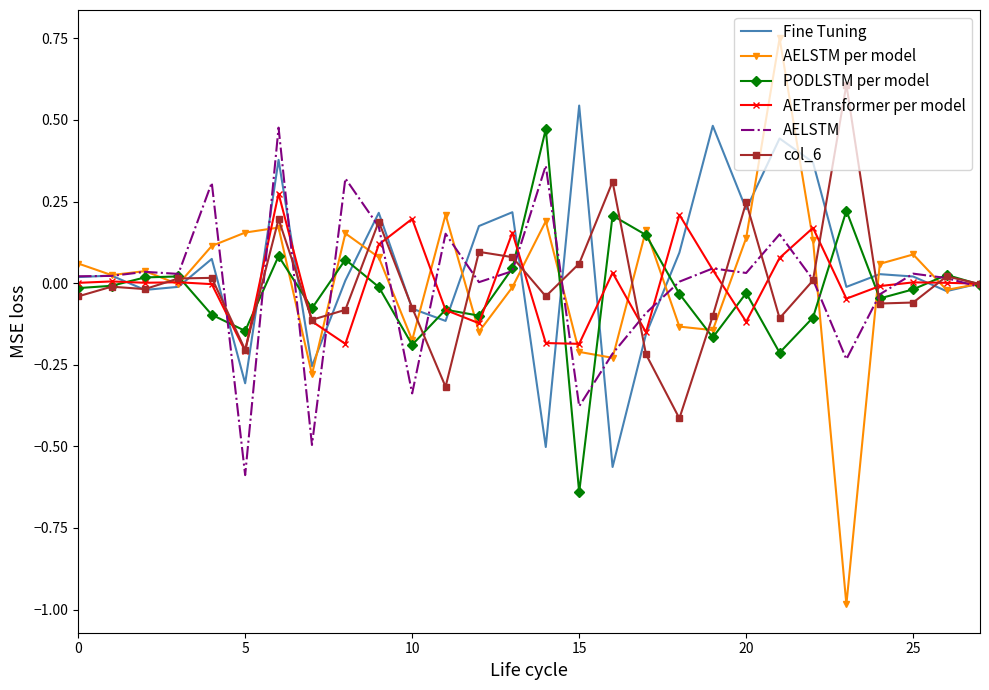

Which series has the largest range (max minus min)?

AELSTM per model